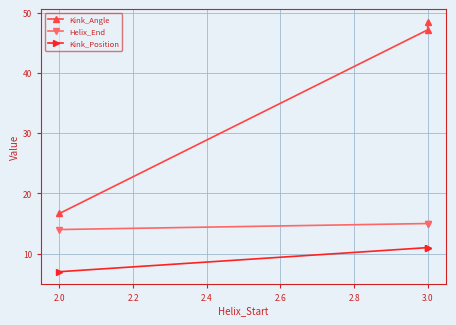

What are all the series names shown in the legend?

Kink_Angle, Helix_End, Kink_Position